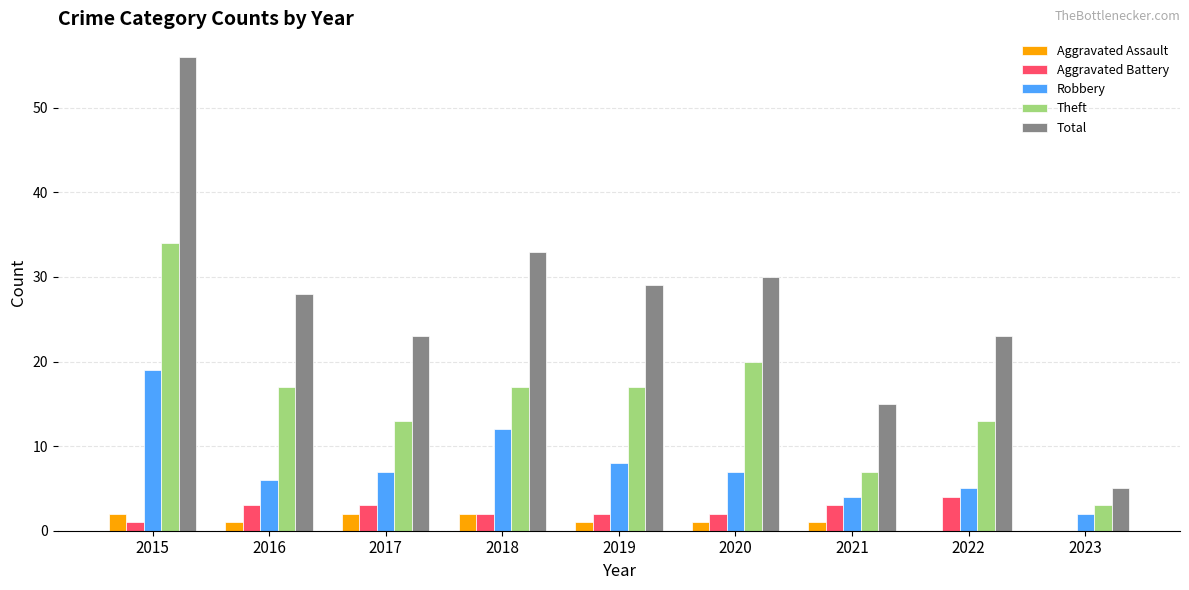

Does the chart contain stacked bars?

No